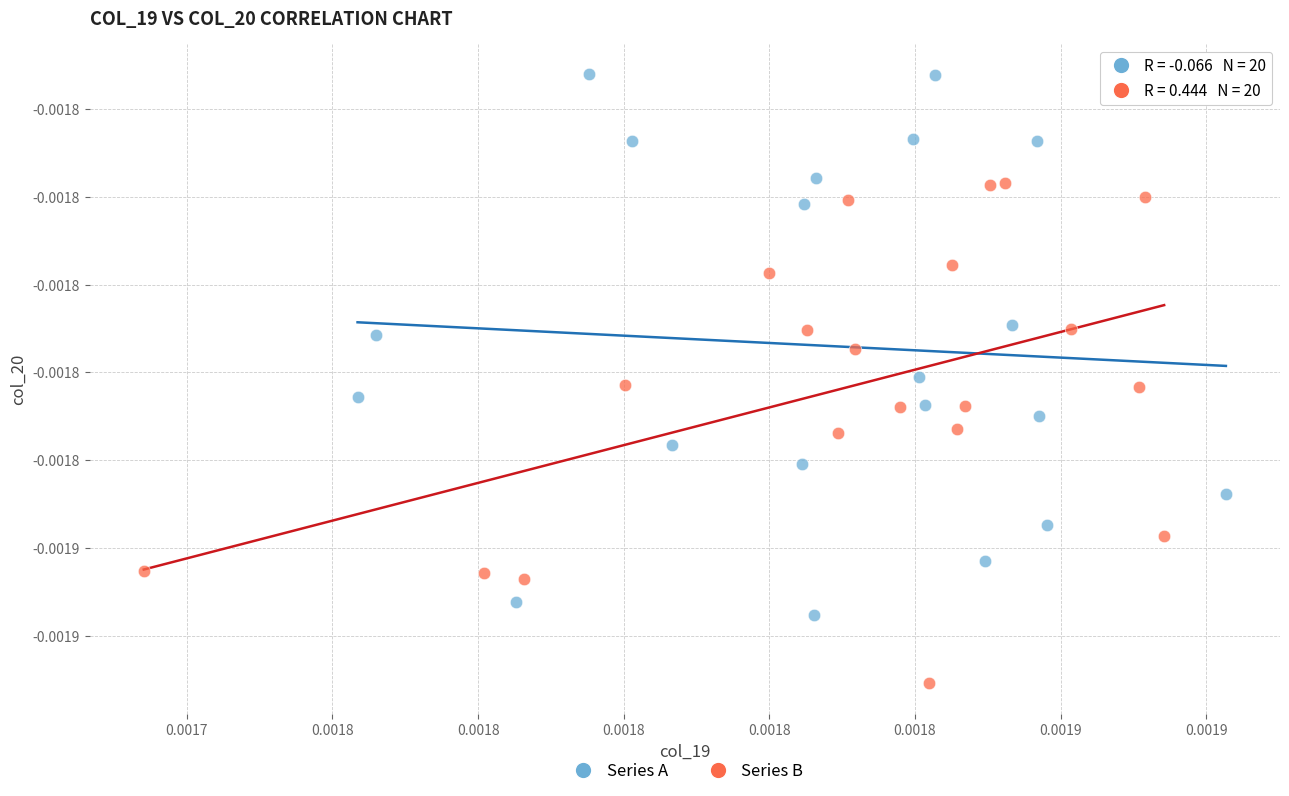

Which series contains the lowest Y value?

Series B